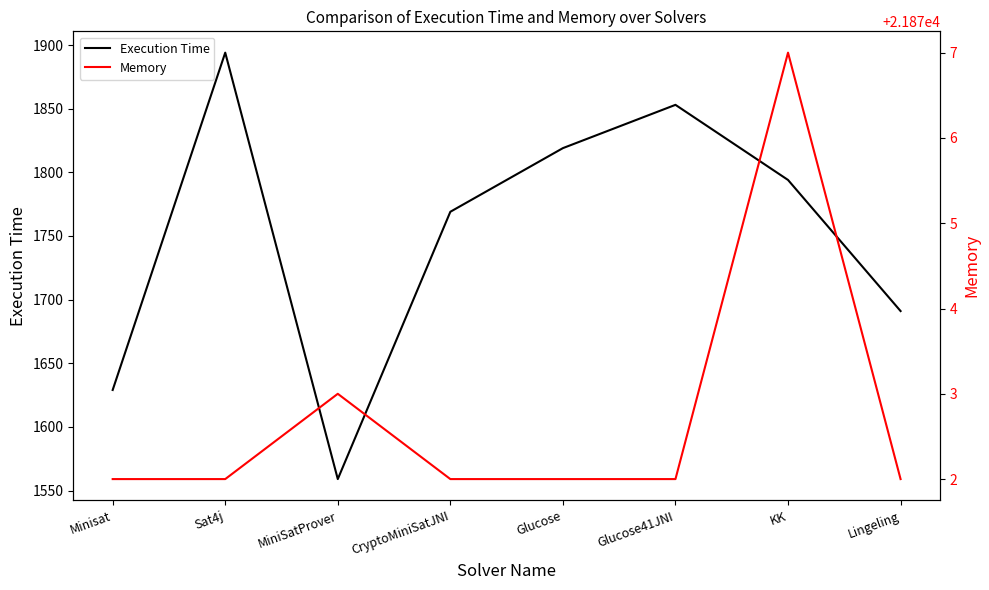

What is the label of the 4th point from the right?

Glucose